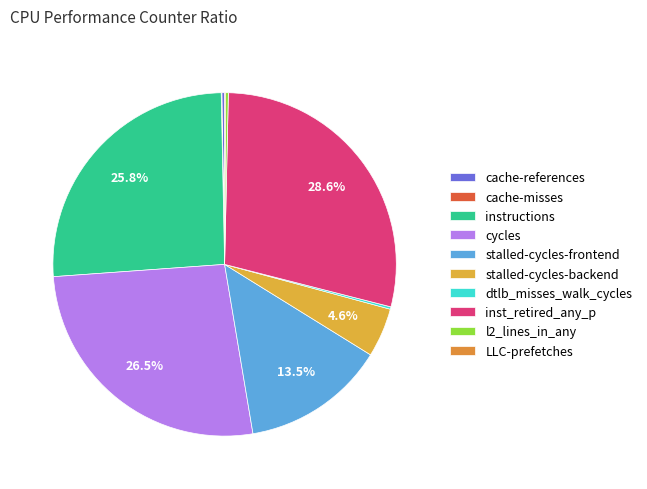

Rank the categories by value from highest to lowest.

inst_retired_any_p, cycles, instructions, stalled-cycles-frontend, stalled-cycles-backend, cache-references, l2_lines_in_any, dtlb_misses_walk_cycles, LLC-prefetches, cache-misses